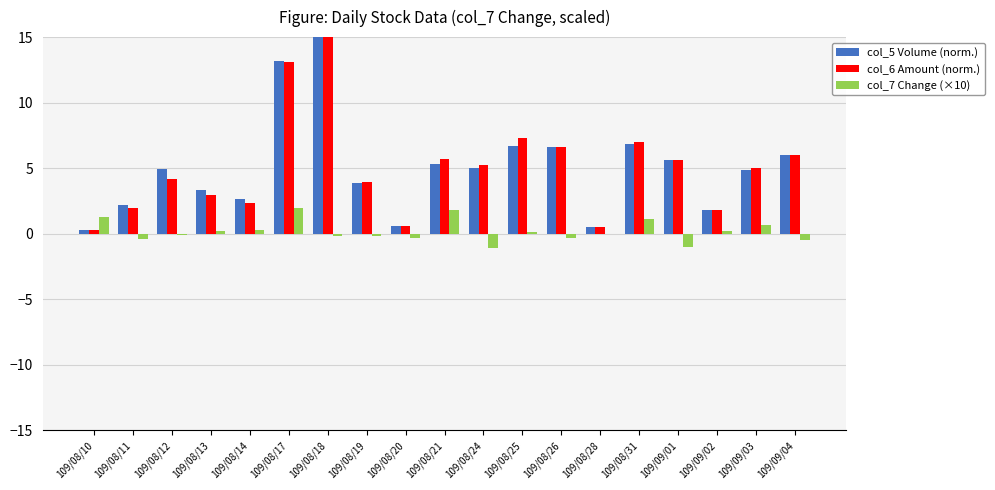

Which series has the largest range (max minus min)?

col_6 Amount (norm.)